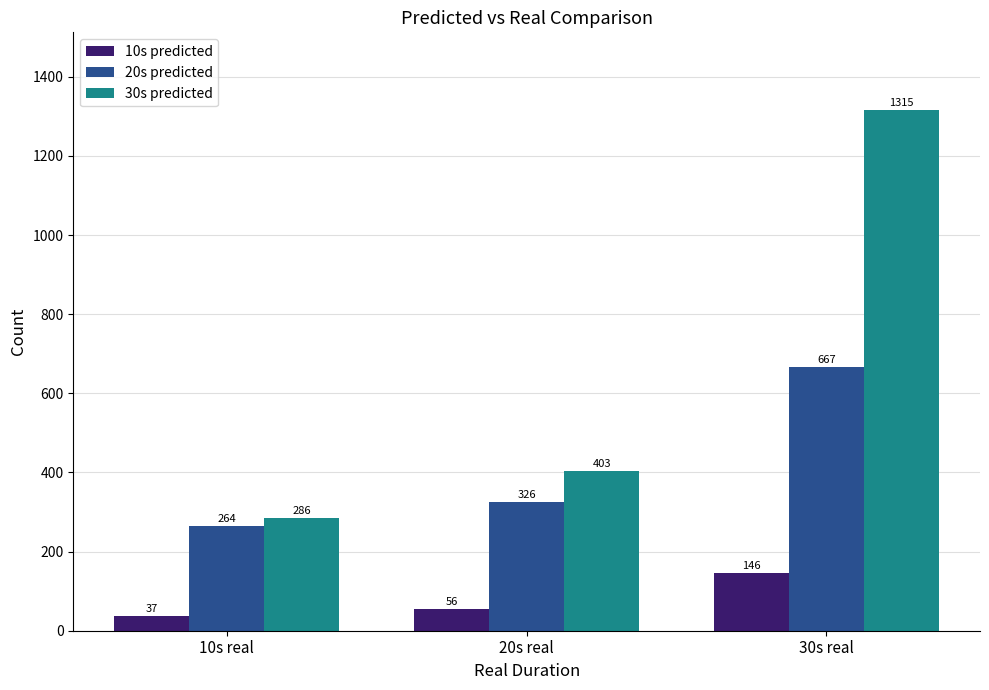

Reading right to left, transcribe all the data shown in this chart.

10s predicted: 146	56	37
20s predicted: 667	326	264
30s predicted: 1315	403	286